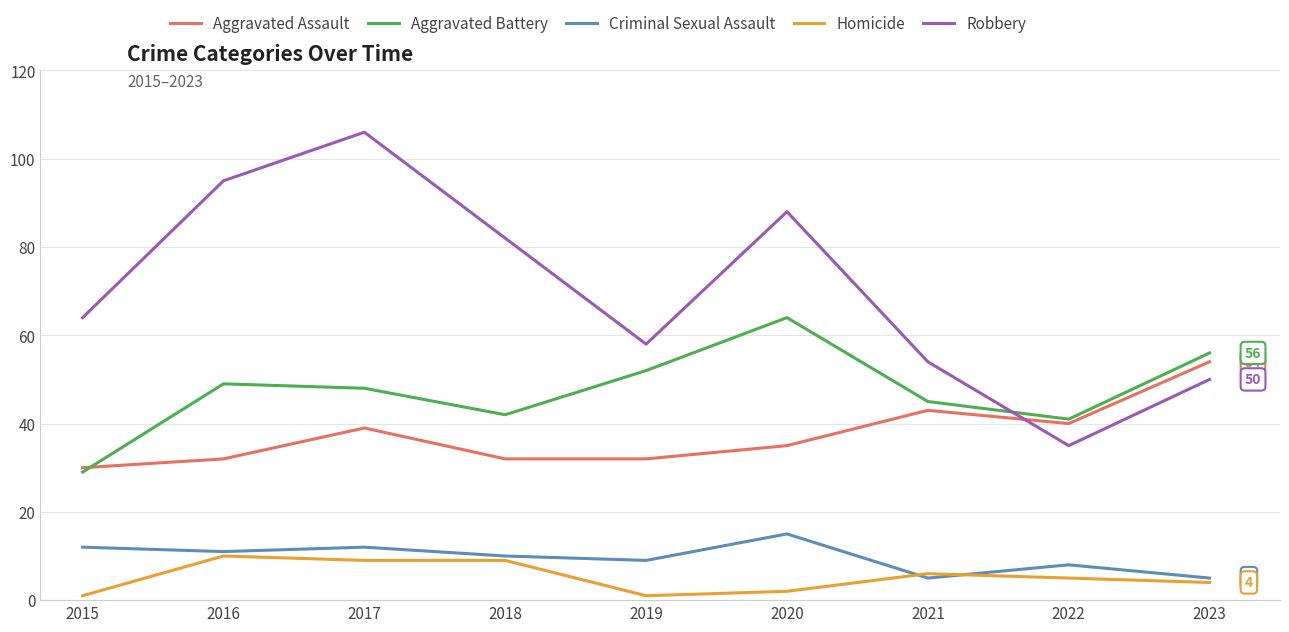

Reading left to right, extract all data points from this chart.

Aggravated Assault: 2015=30	2016=32	2017=39	2018=32	2019=32	2020=35	2021=43	2022=40	2023=54
Aggravated Battery: 2015=29	2016=49	2017=48	2018=42	2019=52	2020=64	2021=45	2022=41	2023=56
Criminal Sexual Assault: 2015=12	2016=11	2017=12	2018=10	2019=9	2020=15	2021=5	2022=8	2023=5
Homicide: 2015=1	2016=10	2017=9	2018=9	2019=1	2020=2	2021=6	2022=5	2023=4
Robbery: 2015=64	2016=95	2017=106	2018=82	2019=58	2020=88	2021=54	2022=35	2023=50